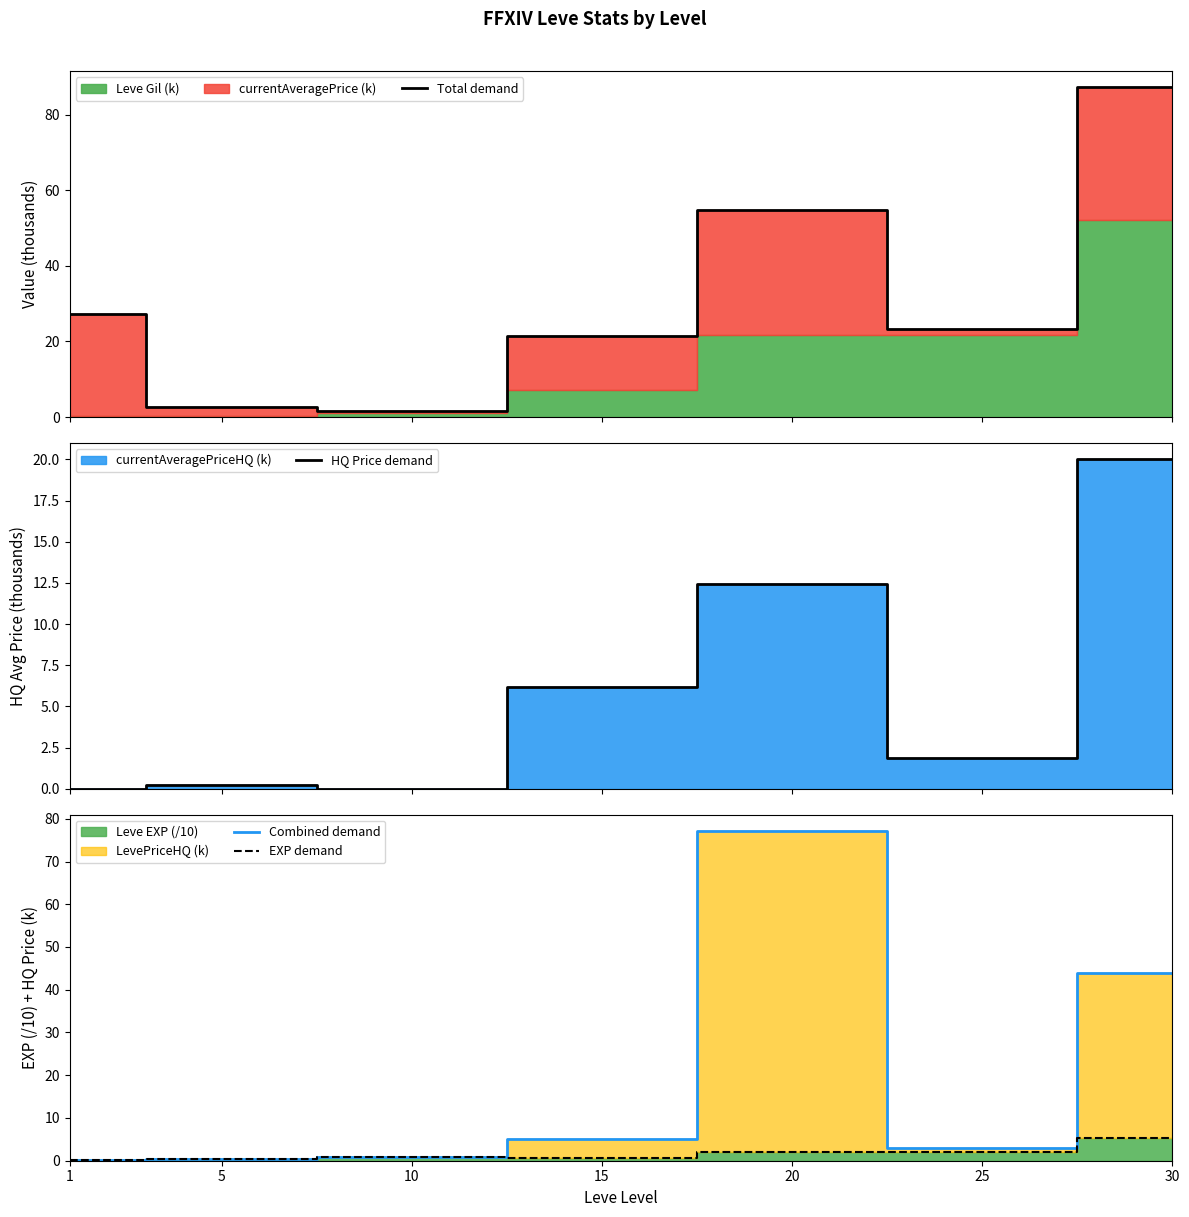

At 15, list the series in order from smallest to largest.

EXP demand, Combined demand, HQ Price demand, Total demand